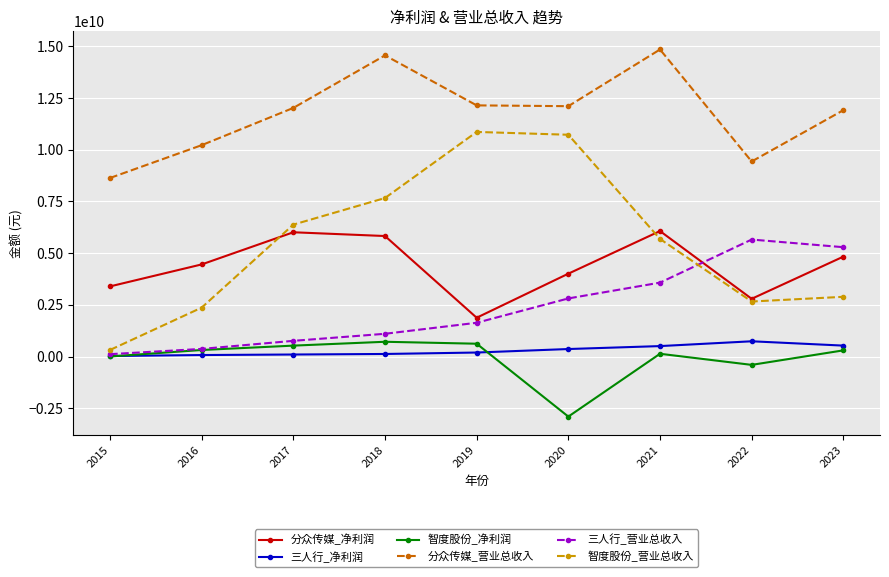

What is the minimum value shown in the chart?

-2901648971.6